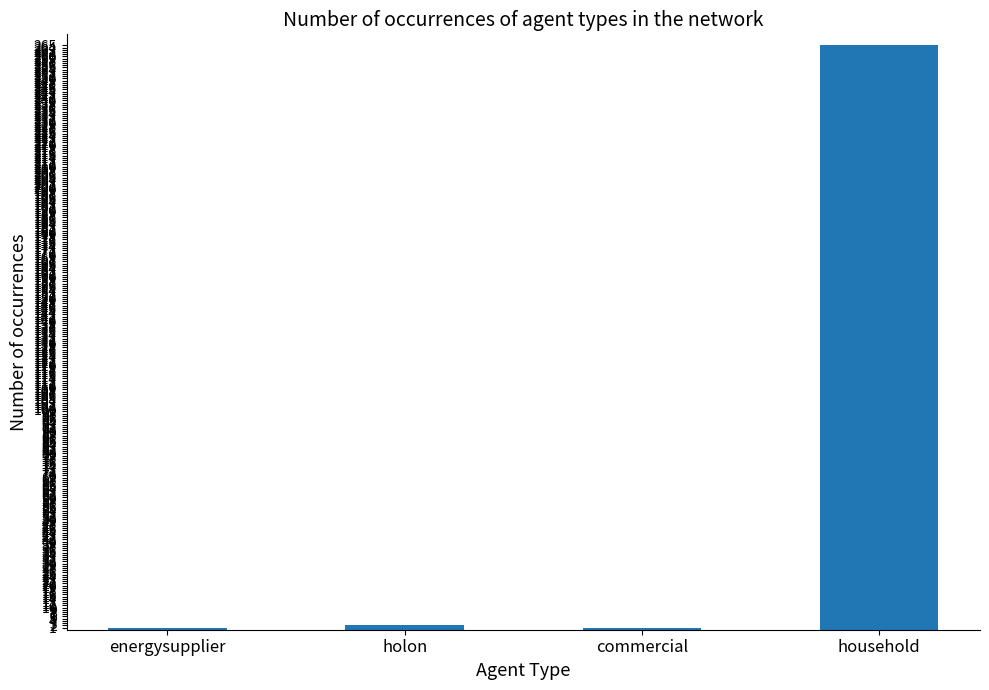

The value at household is 132. True or false?

False